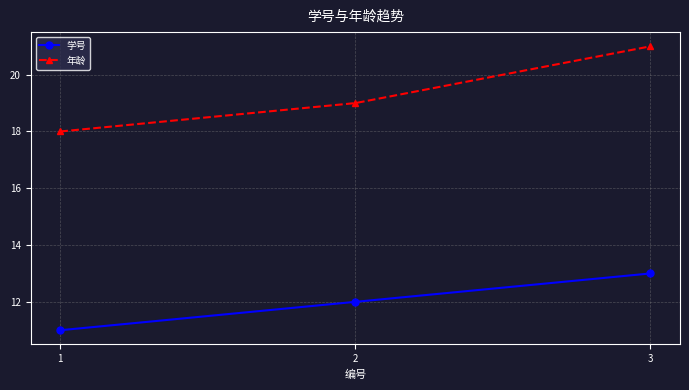

Is the value of 学号 at 1 greater than the value of 年龄 at 2?

No